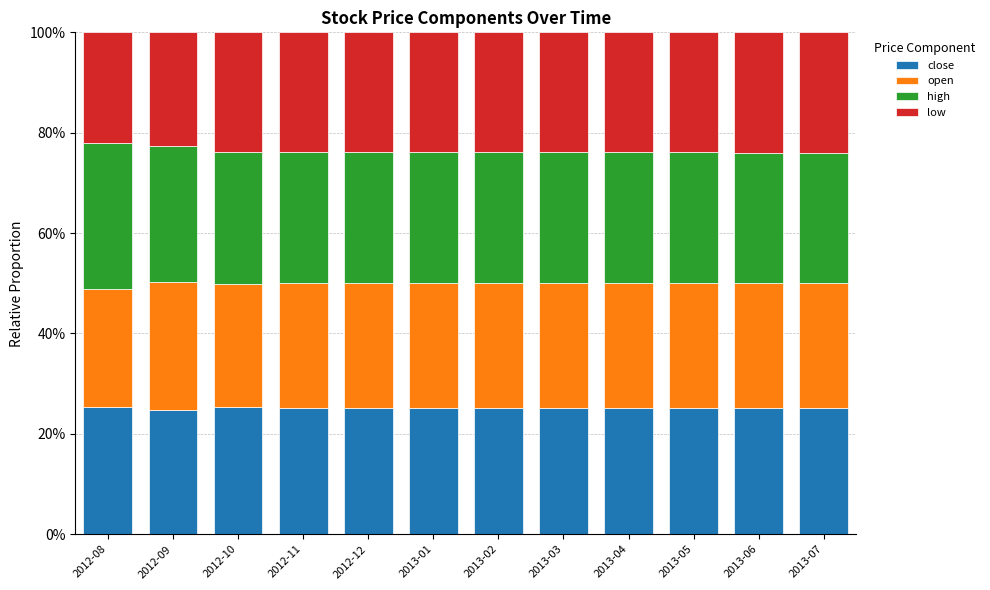

Are the bars horizontal?

No